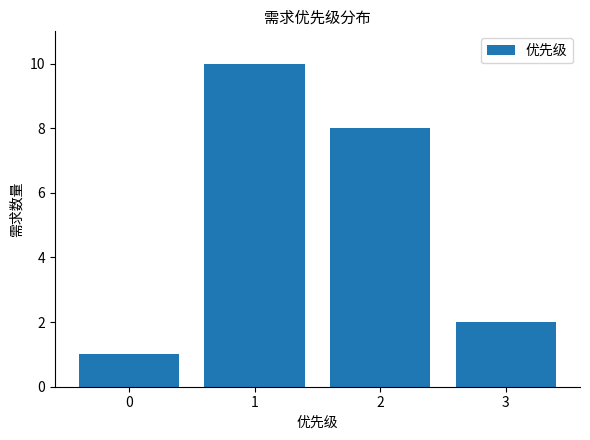

What is the smallest value displayed?

1